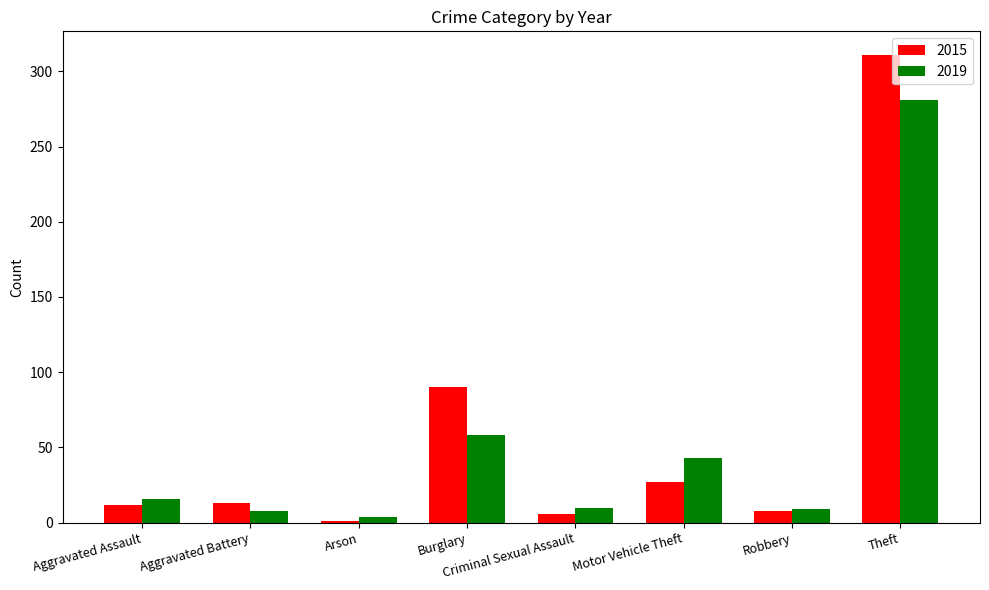

What position from the left is Aggravated Assault?

1